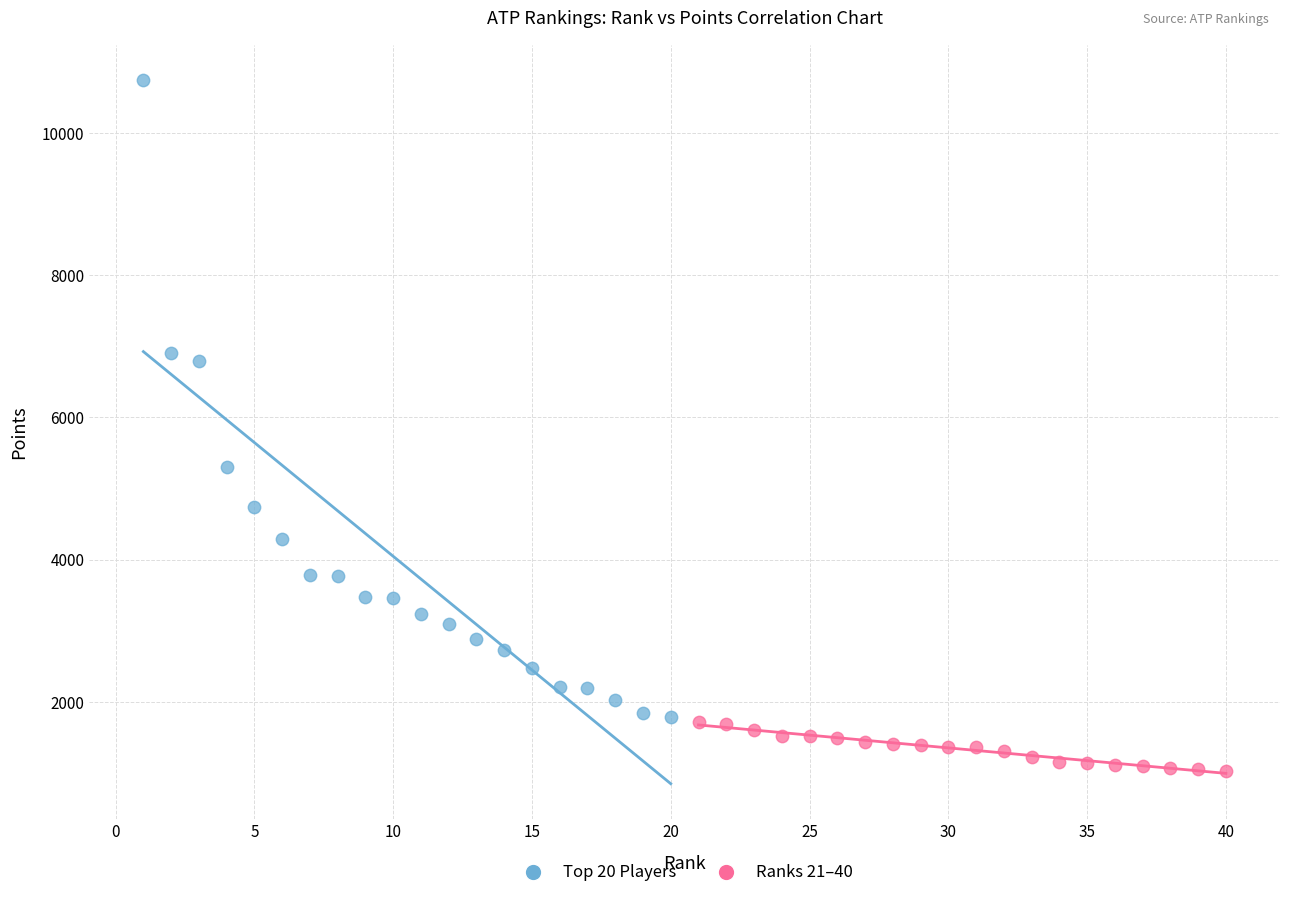

Which series reaches the minimum Y coordinate?

Ranks 21–40